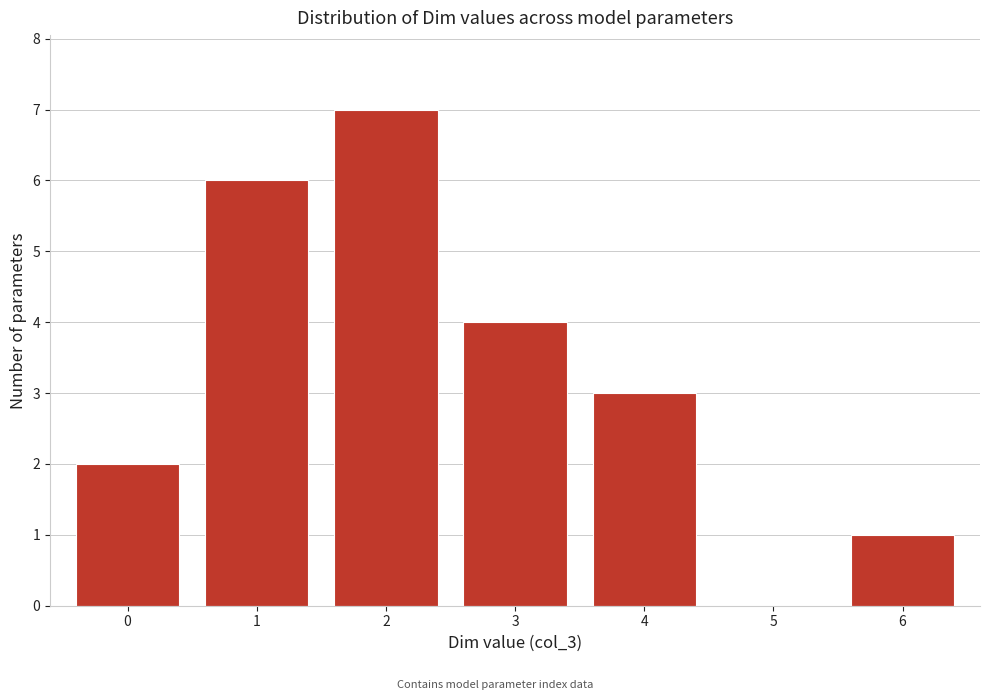

Reading left to right, transcribe all the data shown in this chart.

0=2	1=6	2=7	3=4	4=3	5=0	6=1